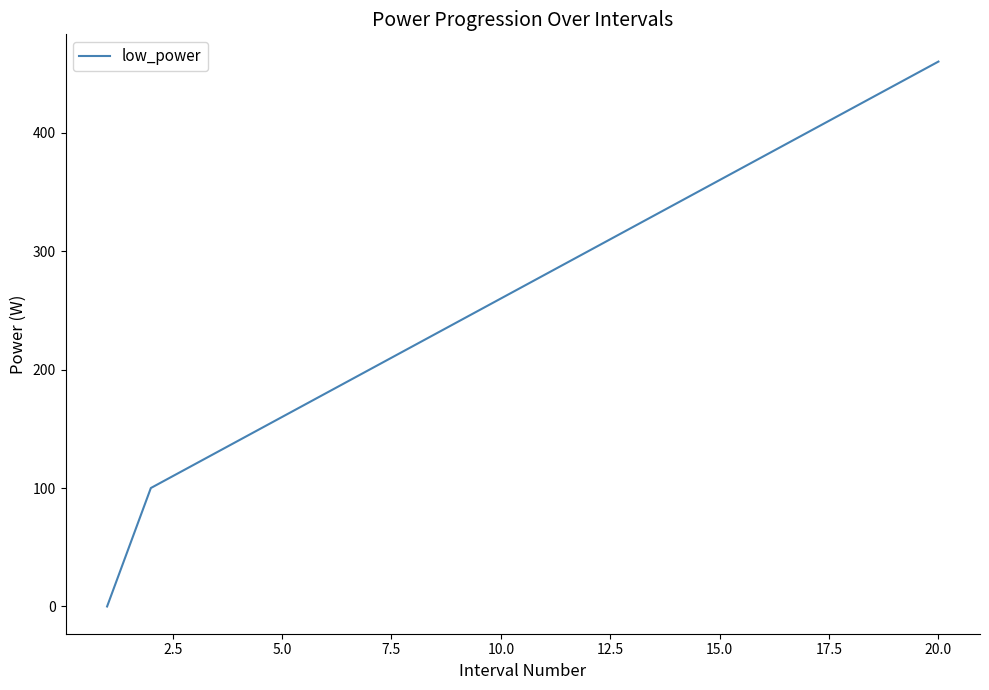

What is the difference between the maximum and minimum values?

460